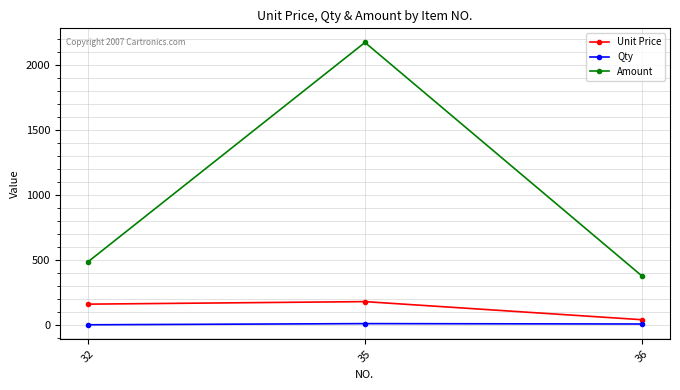

At which label does Unit Price reach its peak?

35